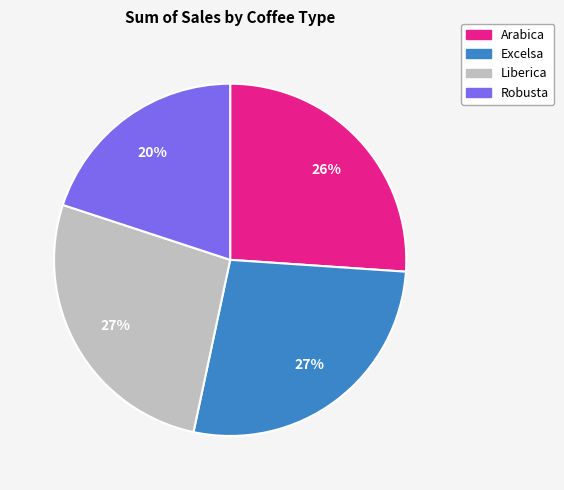

Count the number of slices in the pie.

4